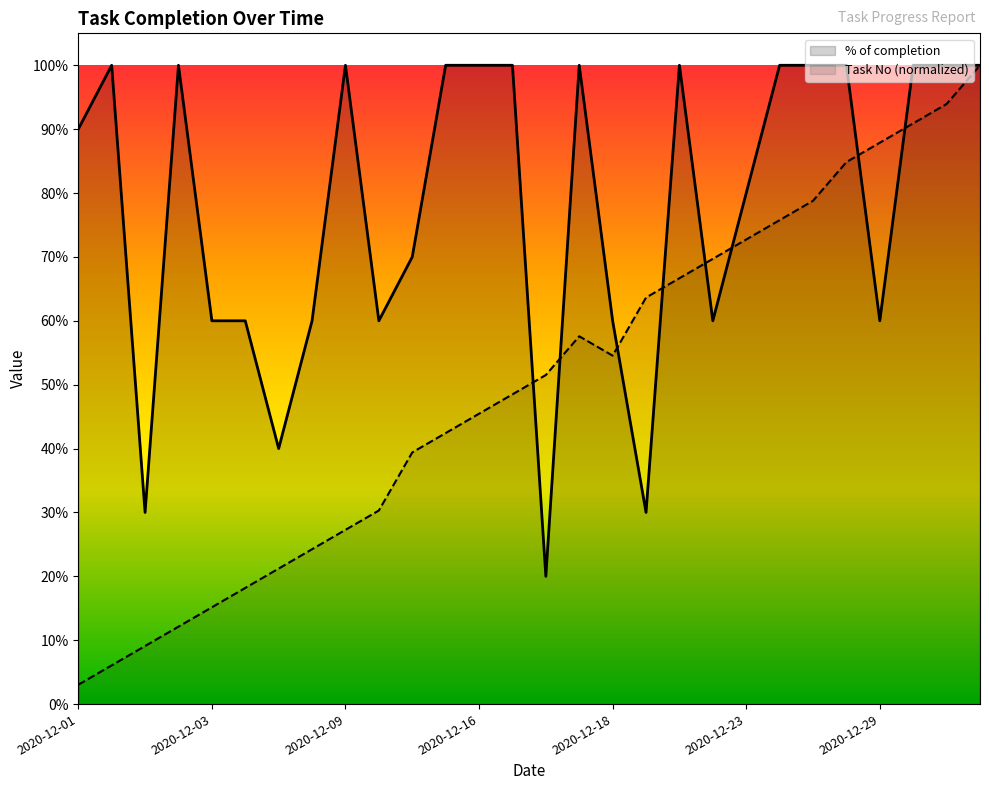

Rank the series by their maximum value, from lowest to highest.

% of completion, Task No (normalized)